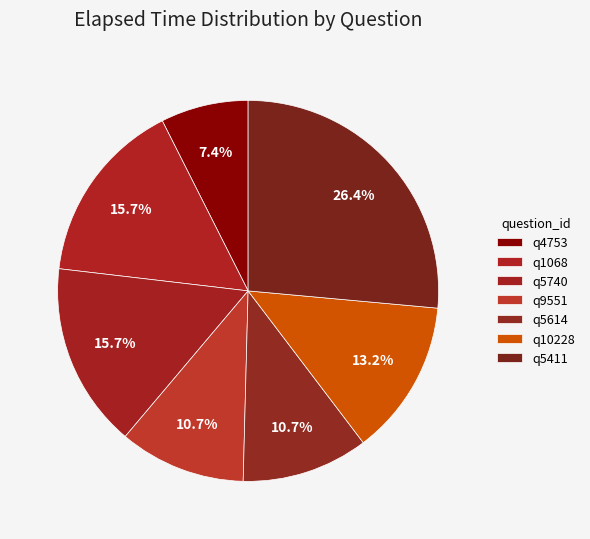

What is the largest slice in the pie chart?

q5411